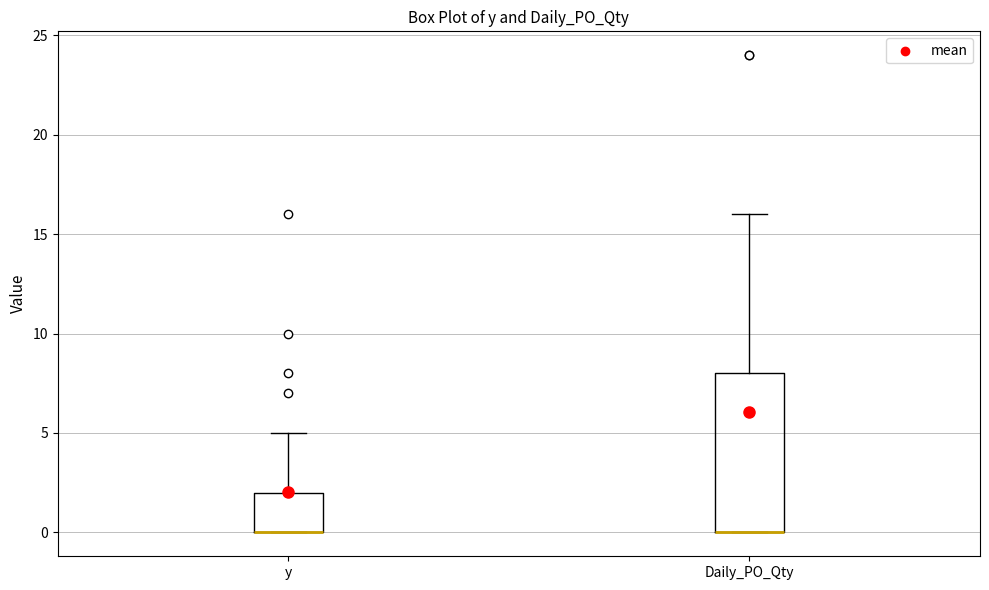

Where does the upper whisker of the box for y end on the y-axis? The values are not printed on the chart, so give them approximately, as read against the axis.

5